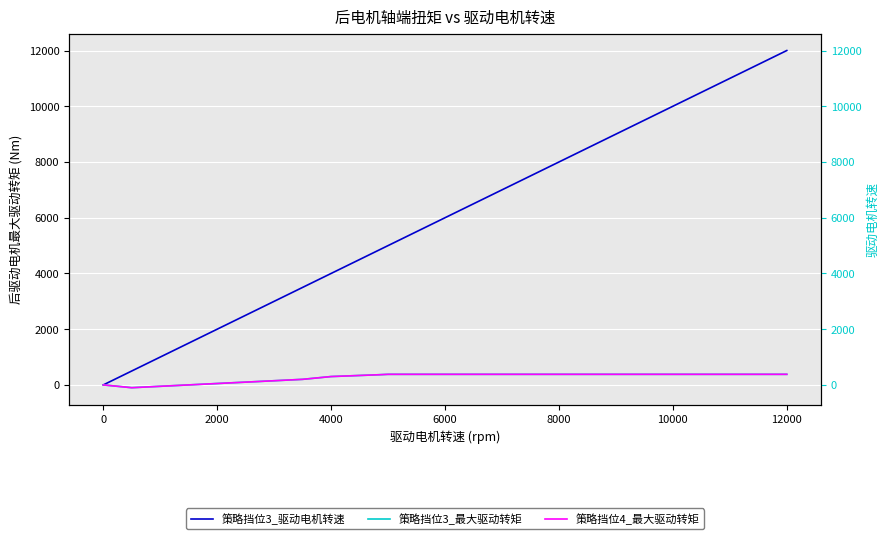

True or false: 策略挡位3_驱动电机转速 has more than 0 interior local peaks.

False